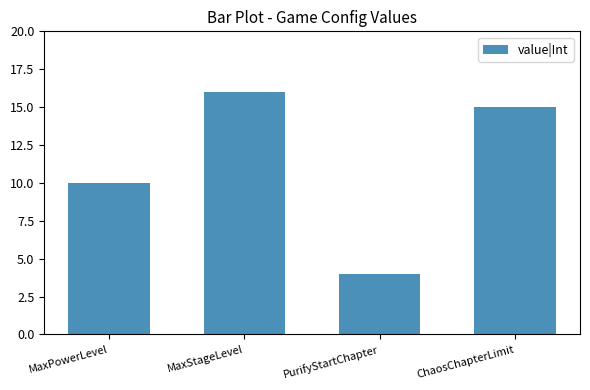

The chart shows a value of 26 at MaxStageLevel. True or false?

False